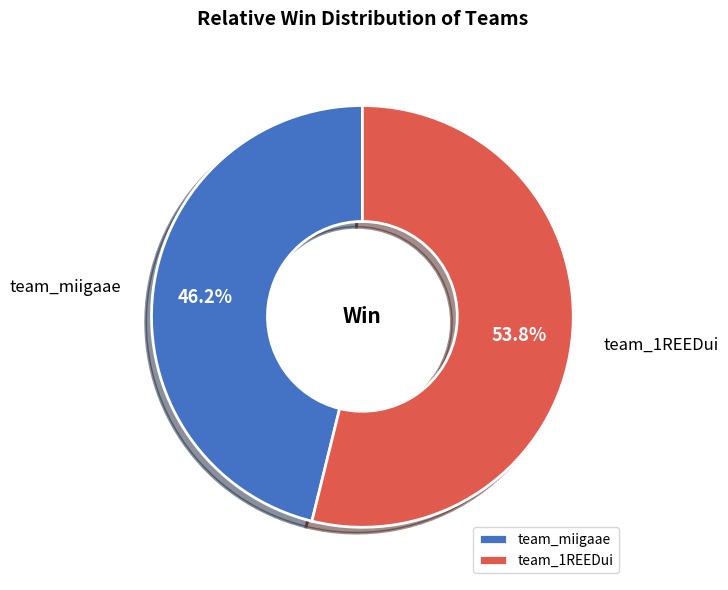

Which has a higher value, team_1REEDui or team_miigaae?

team_1REEDui